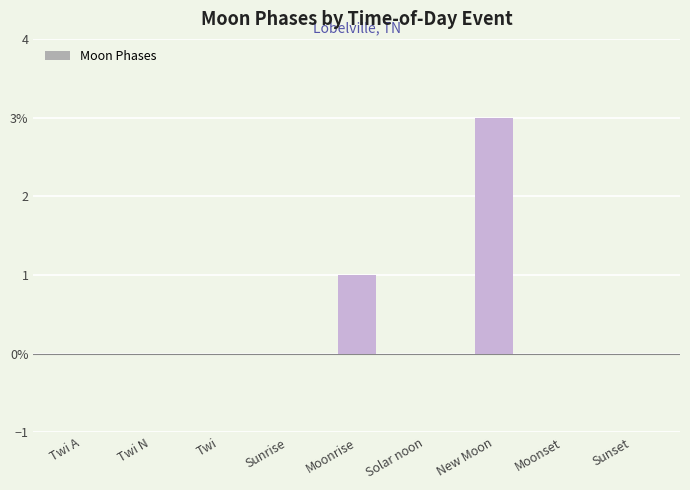

What is the label of the 7th bar from the right?

Twi